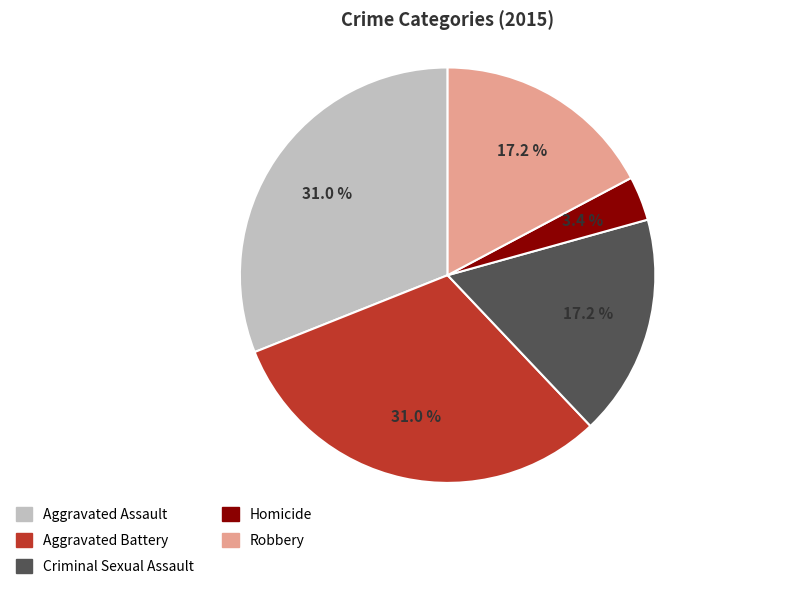

What percentage is the Homicide slice, to the nearest percent?

3%